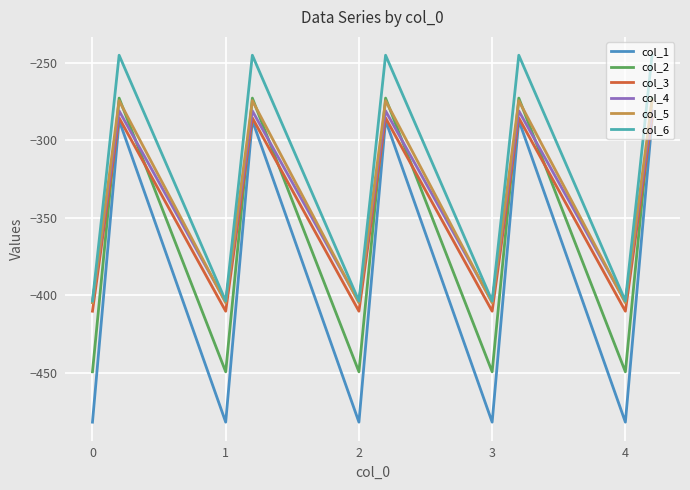

True or false: col_4 and col_3 intersect in this chart.

False